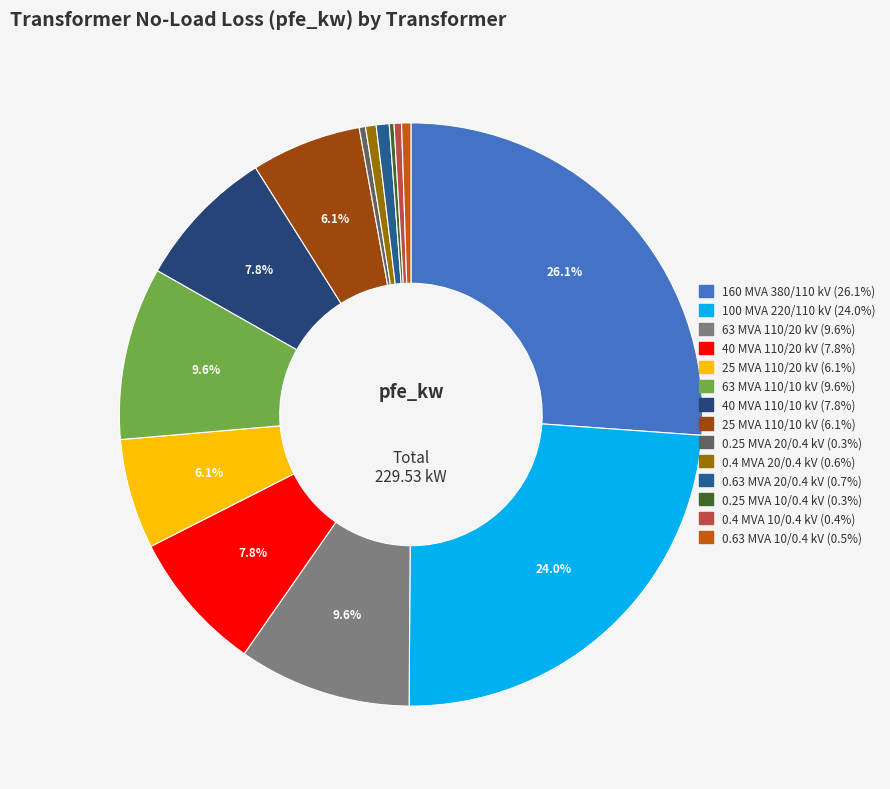

The 100 MVA 220/110 kV slice represents 24% of the pie. True or false?

True